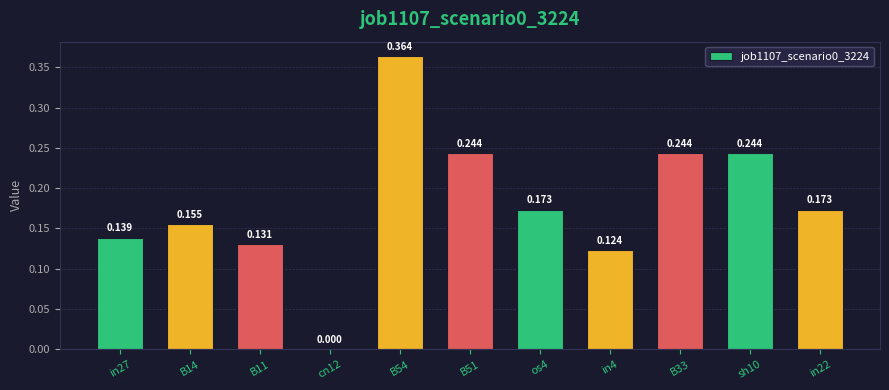

At which label is the value closest to 0?

cn12